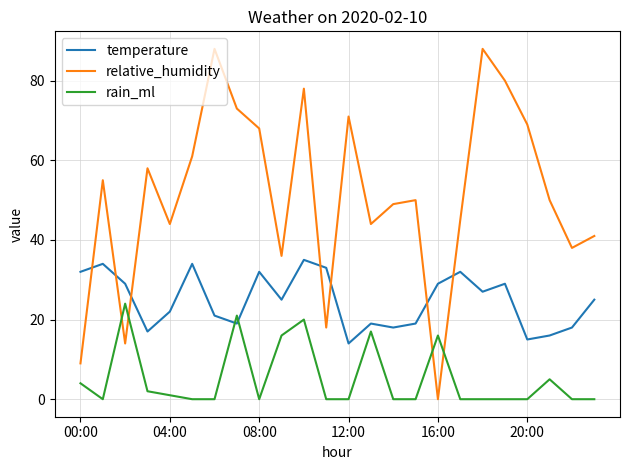

Which series has the largest total across all categories?

relative_humidity